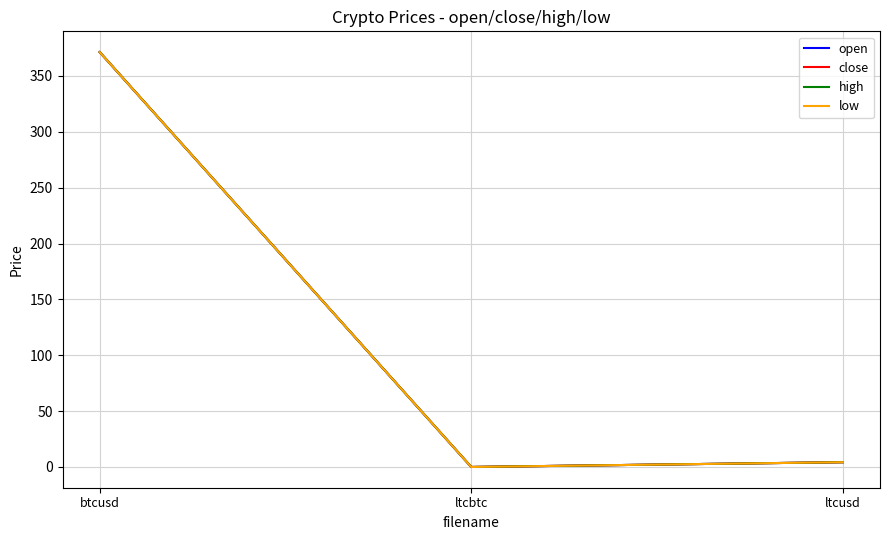

Does the chart have visible grid lines?

Yes